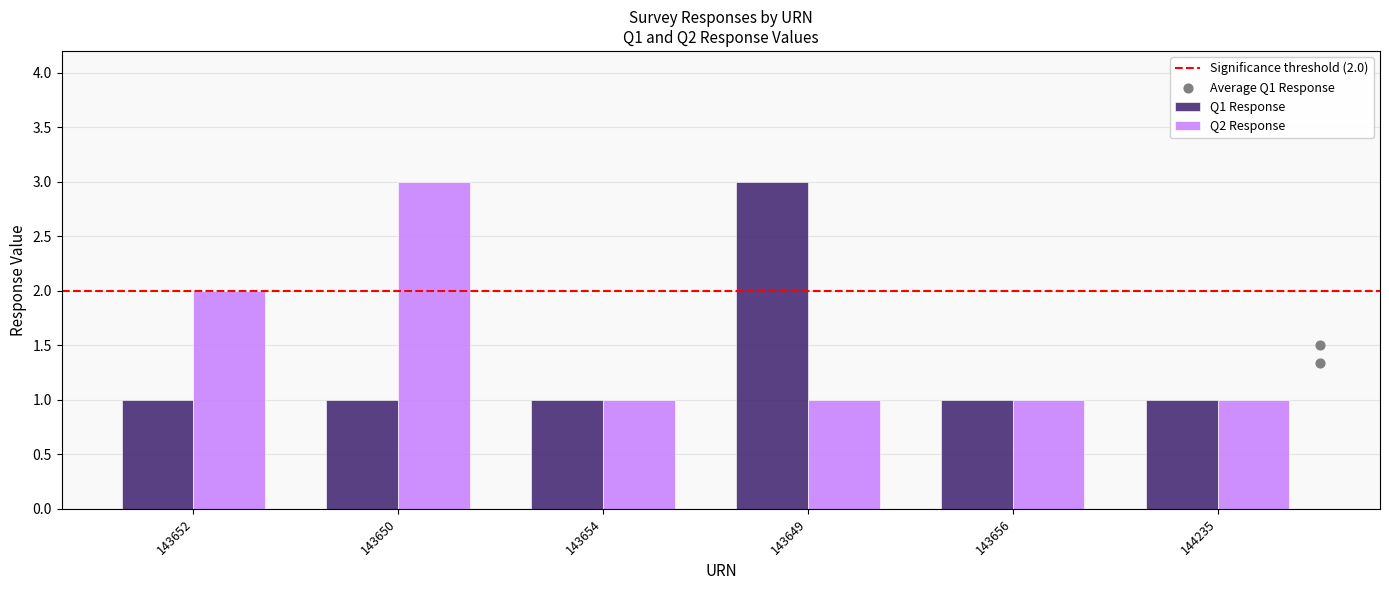

What is the total value across all series at 143654?

2